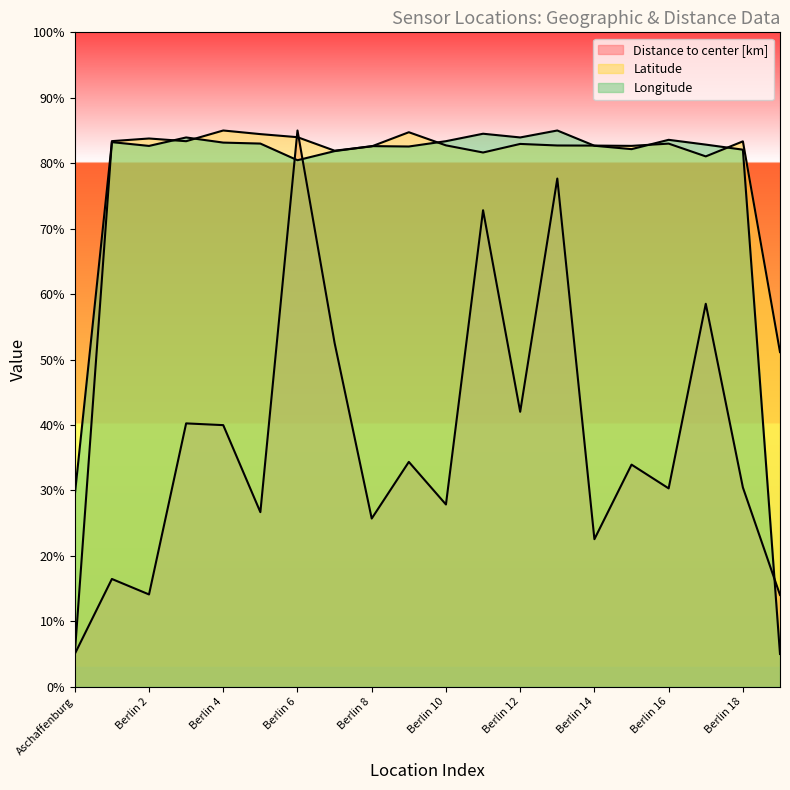

Where does the Latitude series first go above 82?

Berlin 1